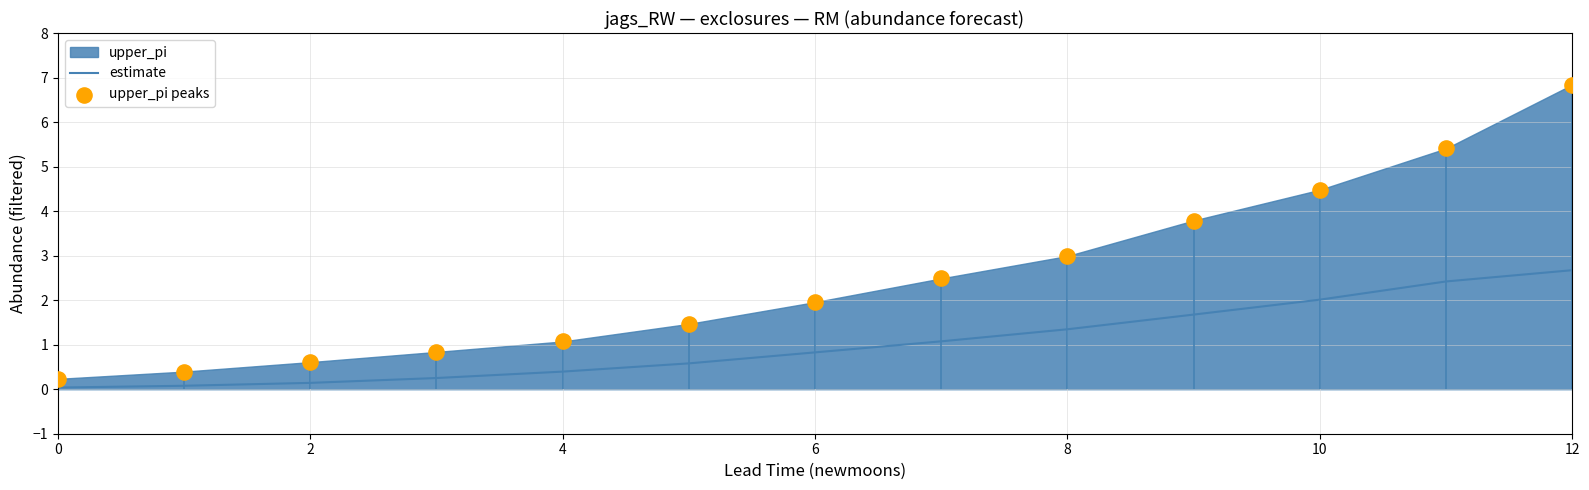

At which label does estimate reach its peak?

12